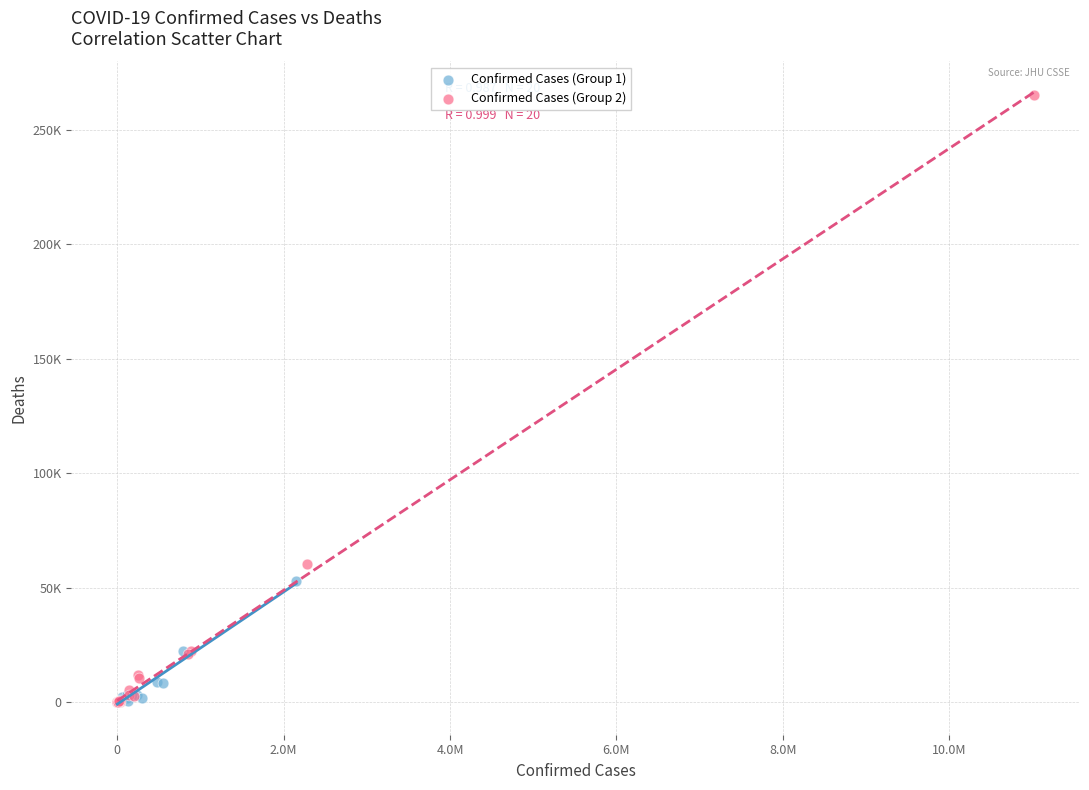

Which series has the widest spread of Y values?

Confirmed Cases (Group 2)